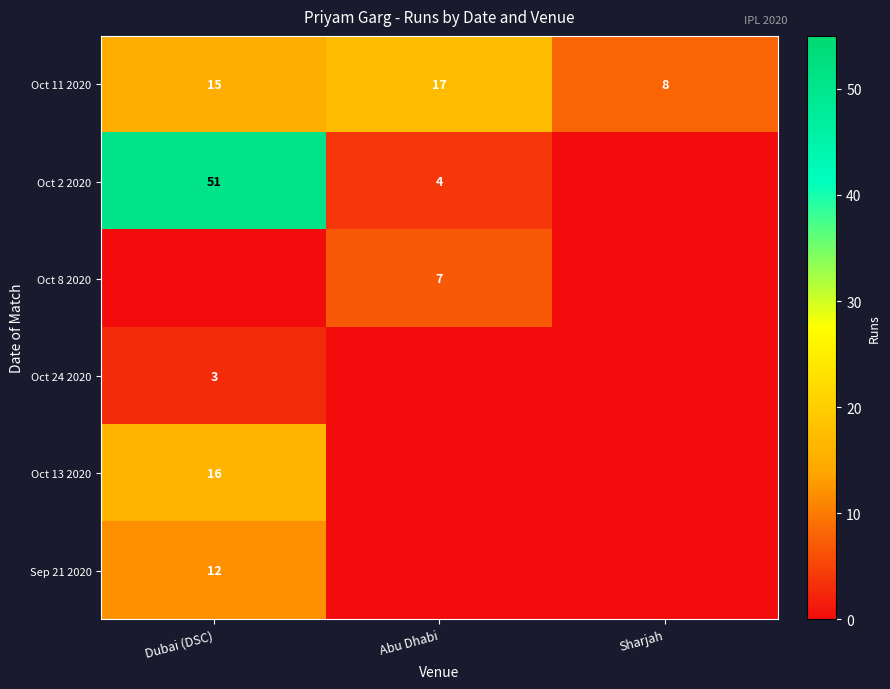

Which category has the lowest value in the Oct 11 2020 series?

Sharjah